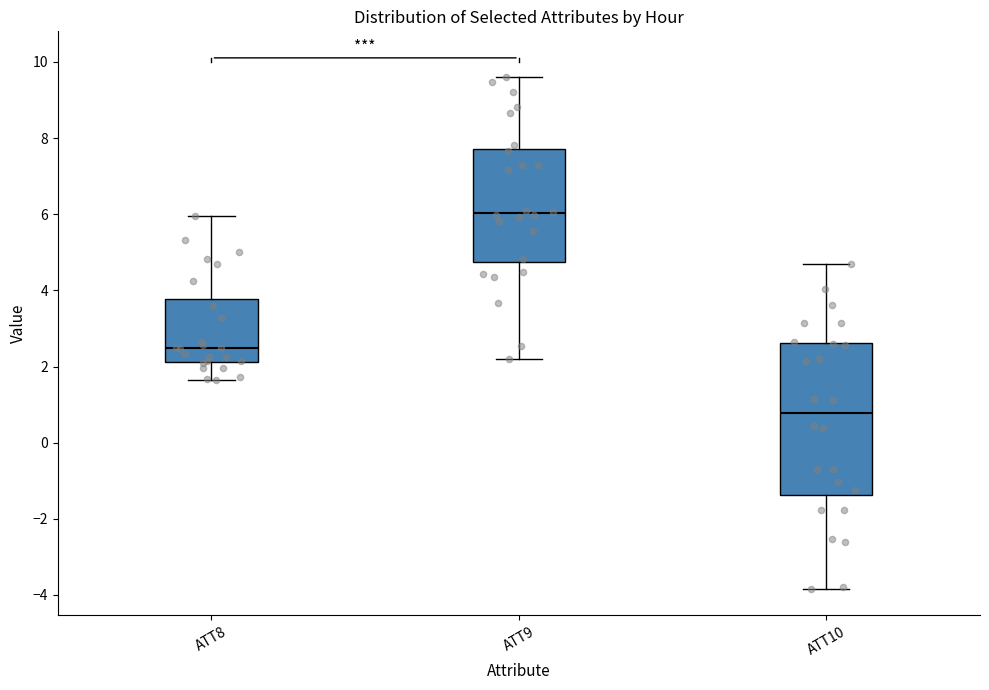

Where does the median line of the box for ATT9 sit on the y-axis? The values are not printed on the chart, so give them approximately, as read against the axis.

6.0